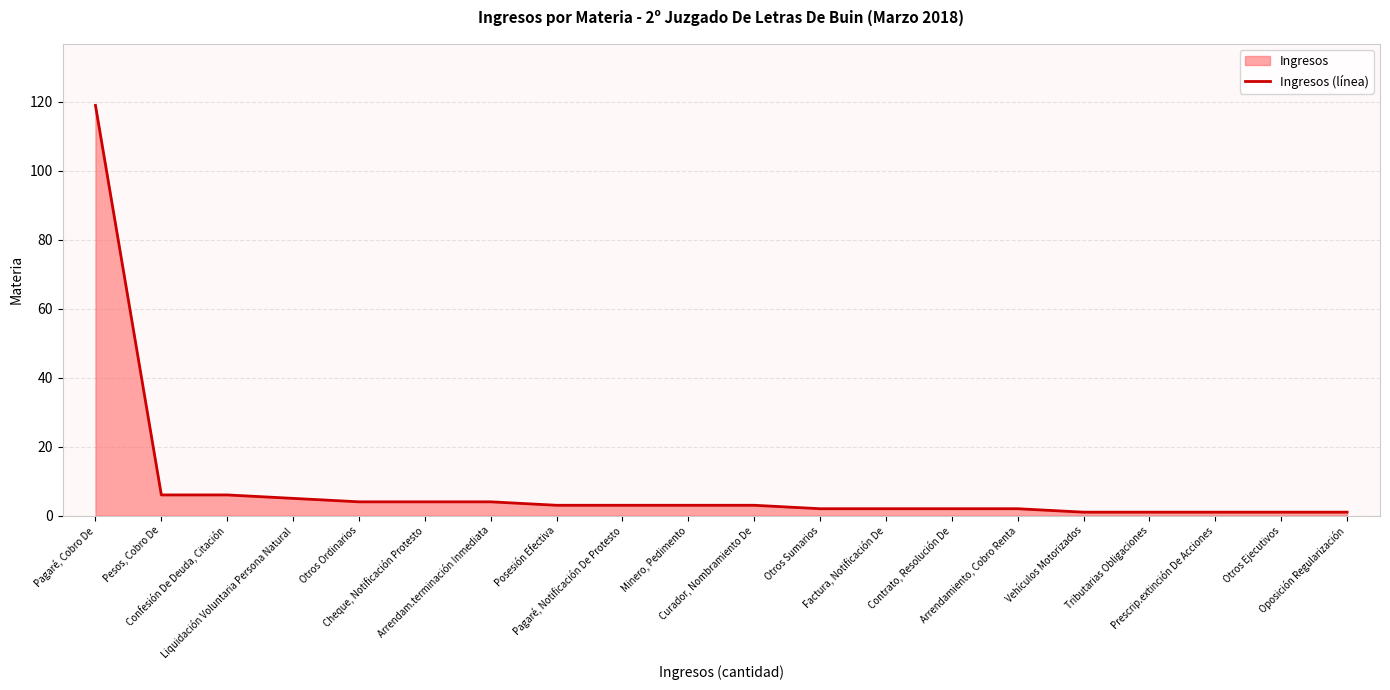

What is the label of the 7th point from the right?

Contrato, Resolución De